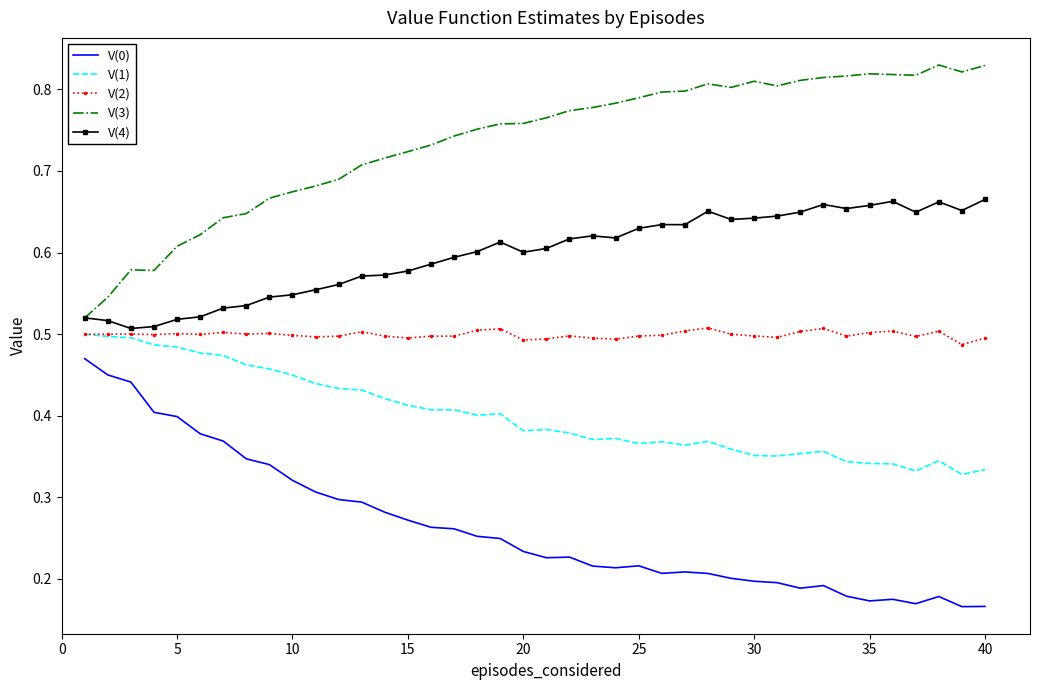

True or false: V(0) and V(1) intersect in this chart.

False